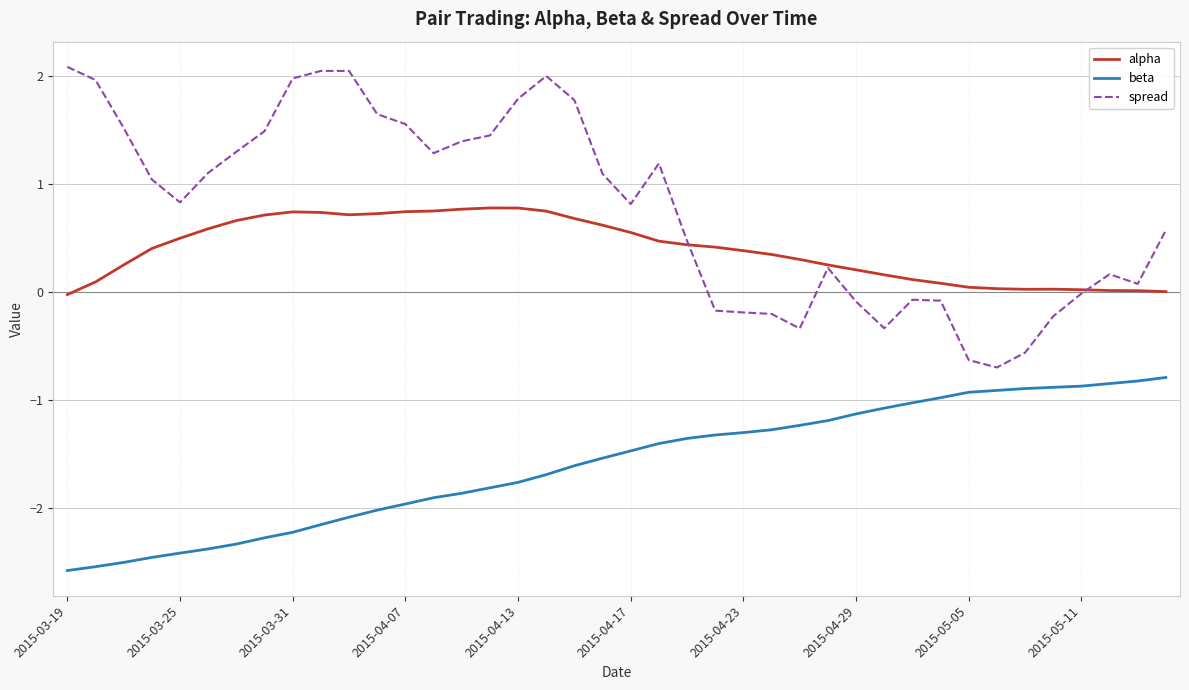

Rank the series by their maximum value, from highest to lowest.

spread, alpha, beta